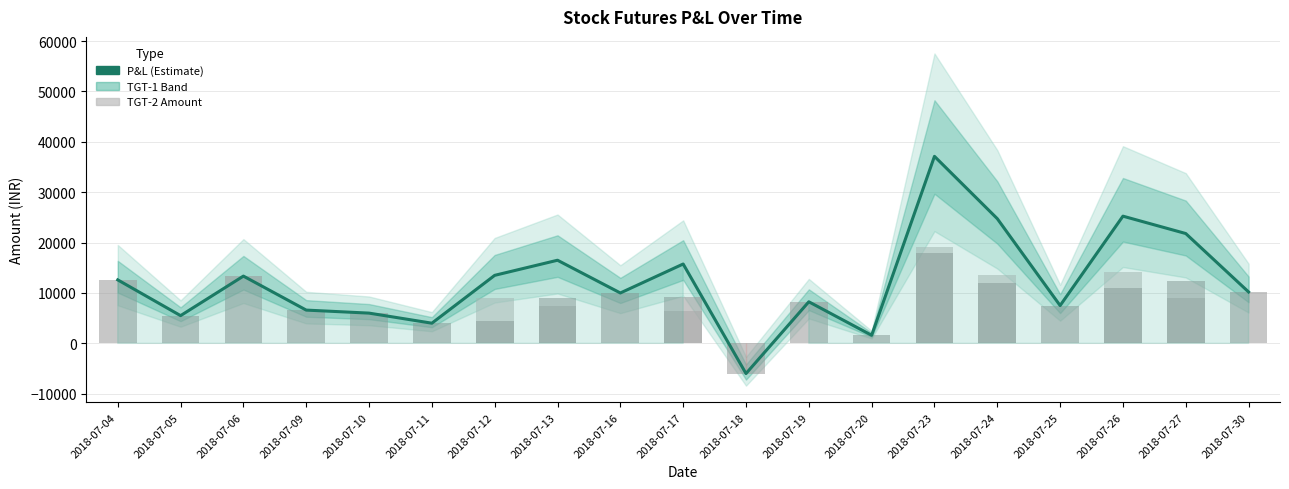

Count the number of data series in this chart.

3